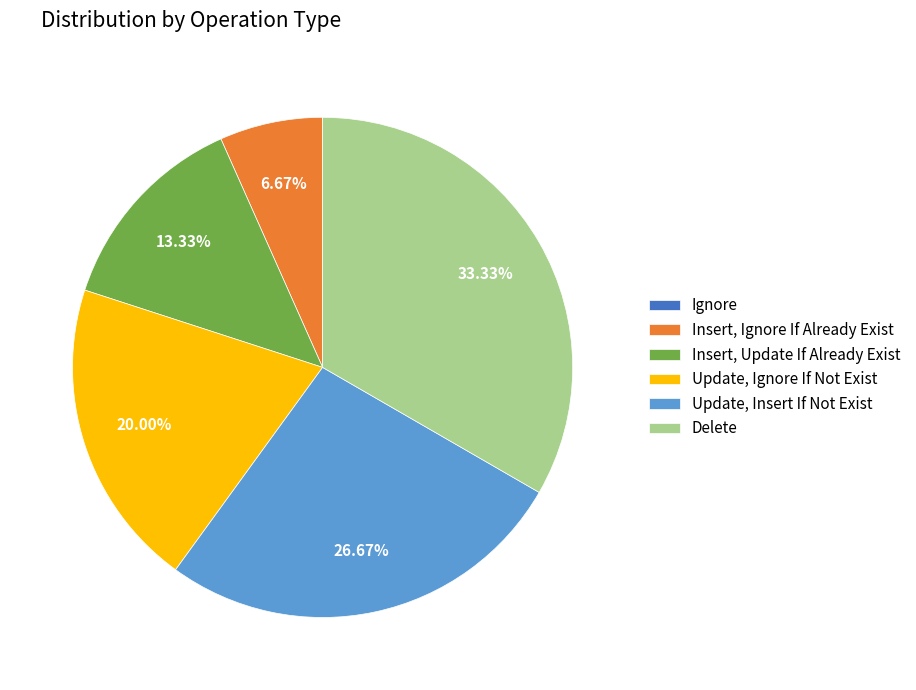

What is the largest slice in the pie chart?

Delete